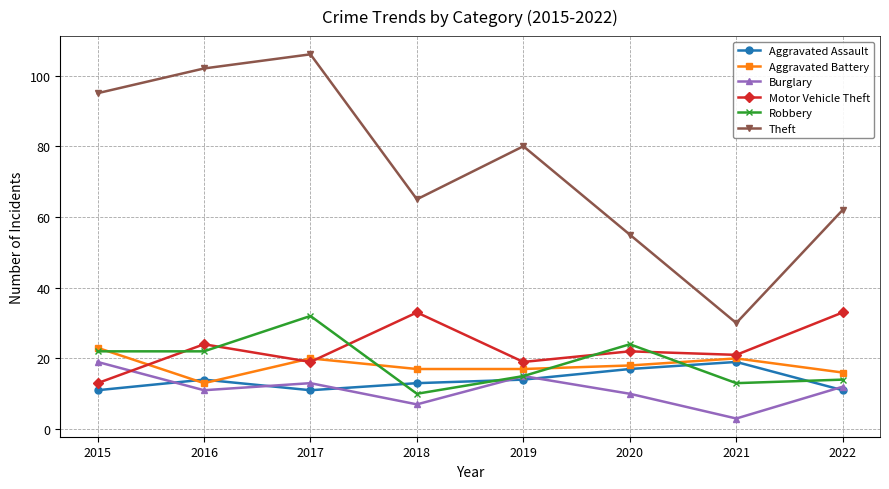

The value of Aggravated Battery at 2019 is 17. True or false?

True